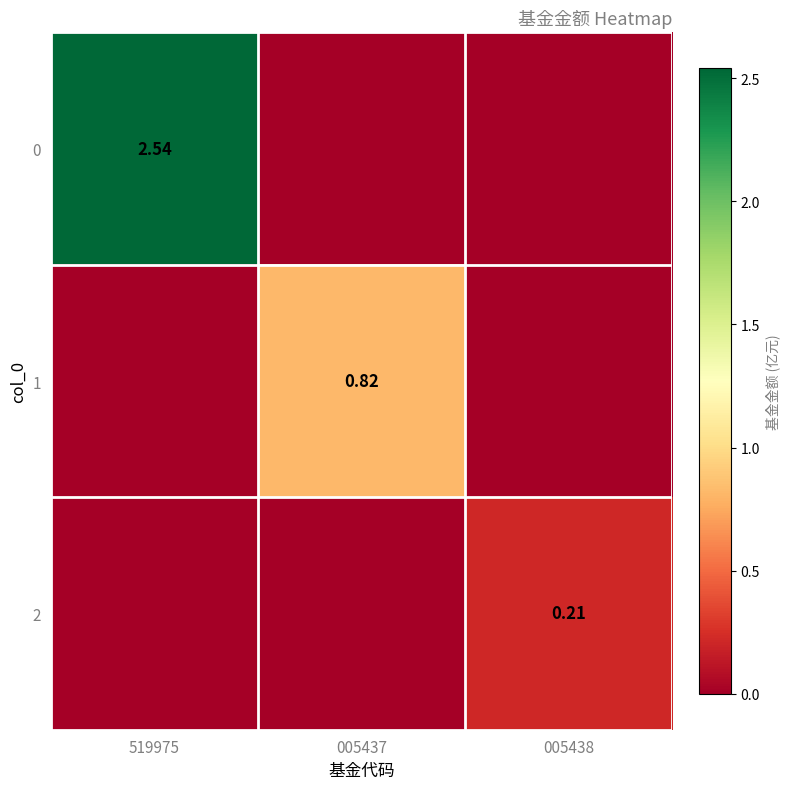

True or false: 1 has a value of 0.3 at 005438.

False